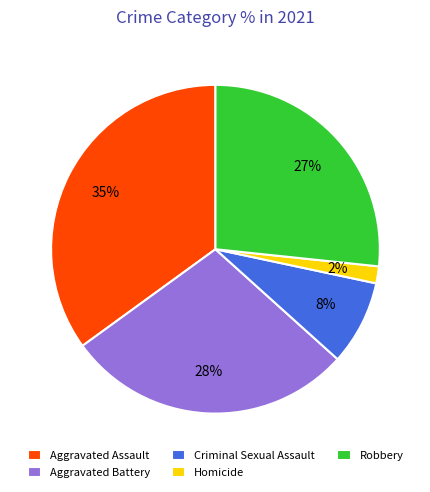

Between Criminal Sexual Assault and Aggravated Assault, which is larger?

Aggravated Assault